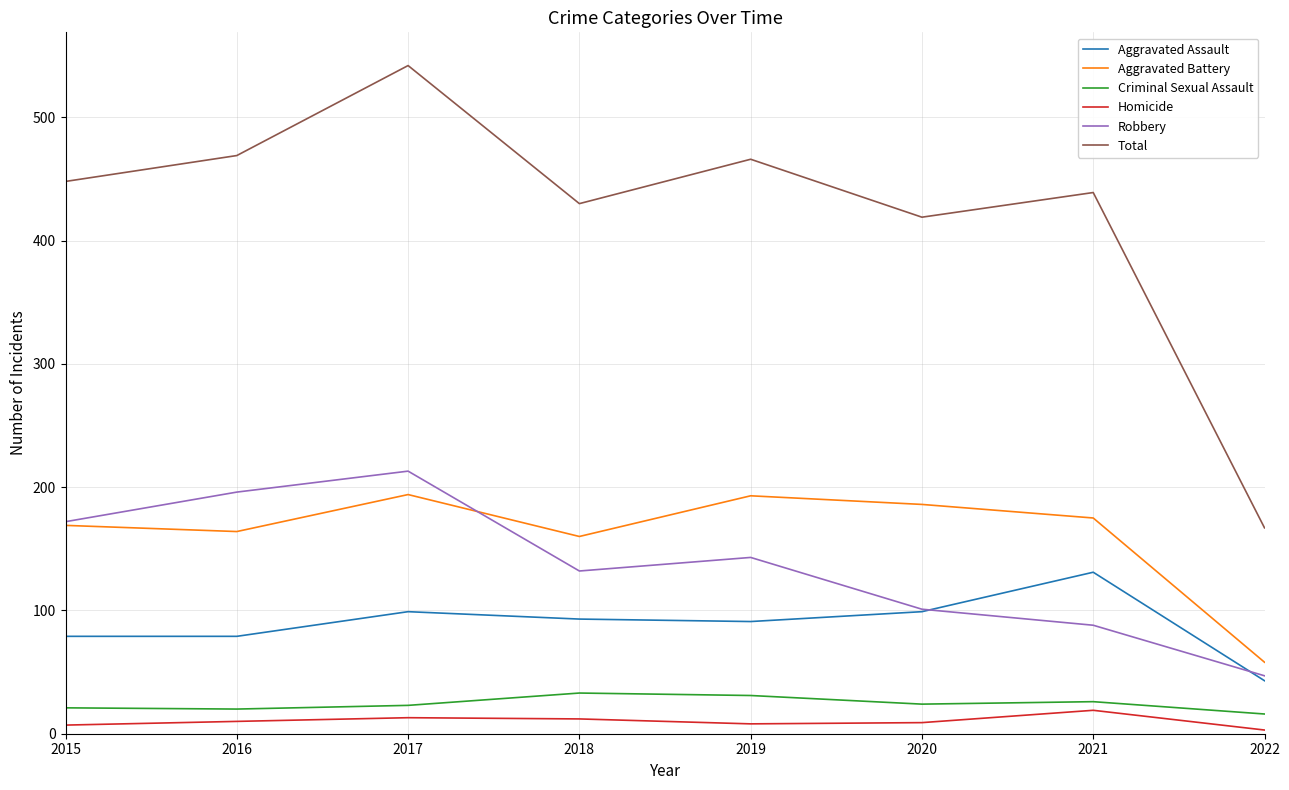

Between 2017 and 2018, which series saw the biggest shift?

Total